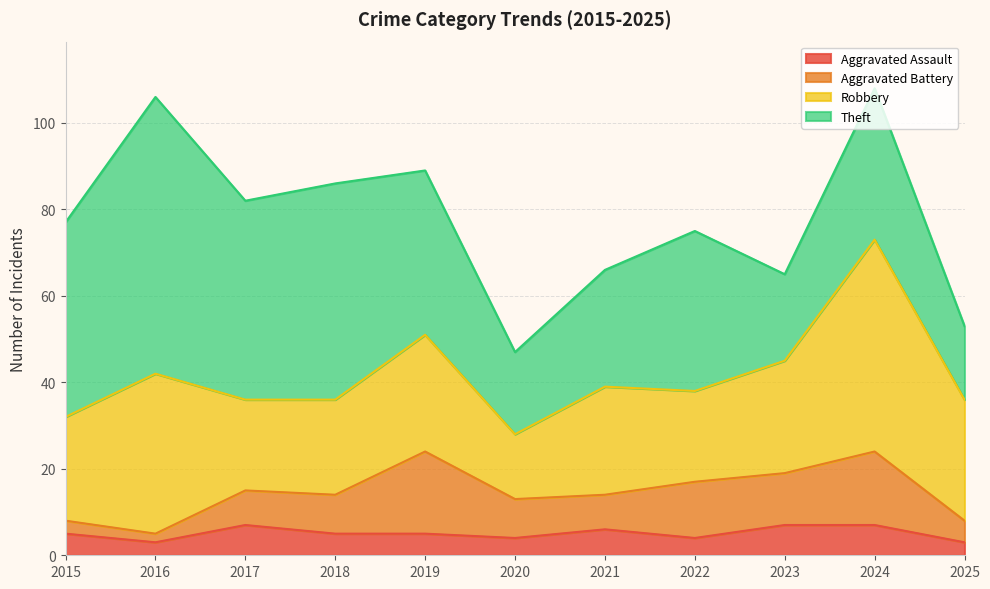

At which label is Aggravated Battery closest to 10?

2018